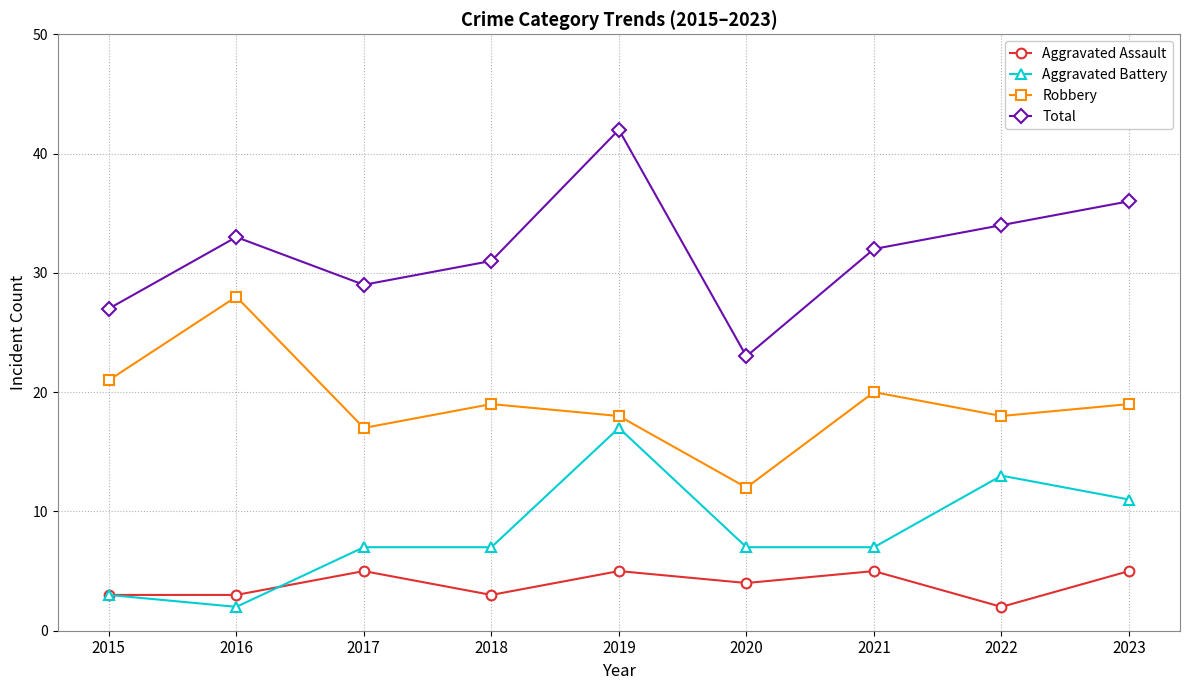

What is the value of the Aggravated Battery point at the 8th from the left?

13